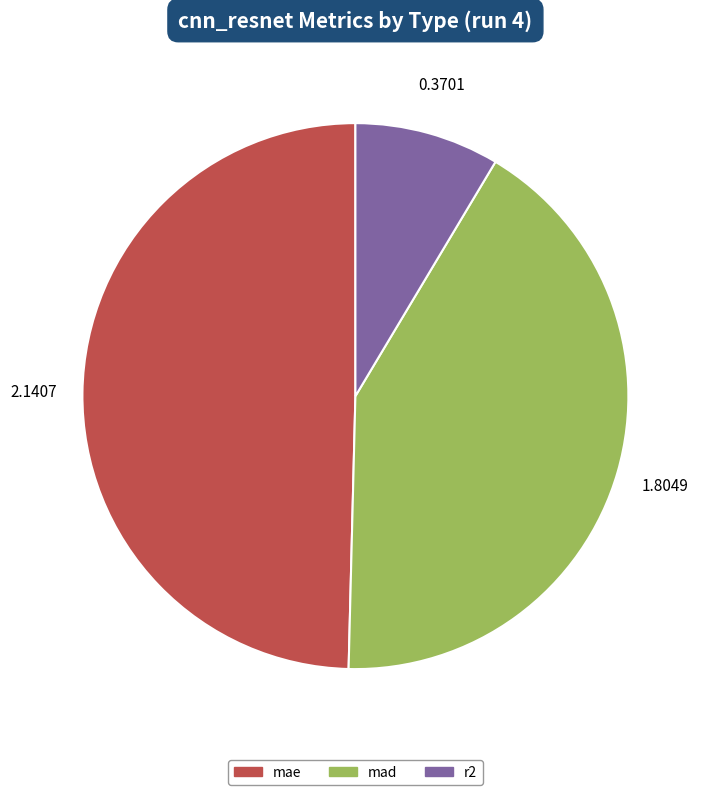

Rank the categories by value from lowest to highest.

r2, mad, mae